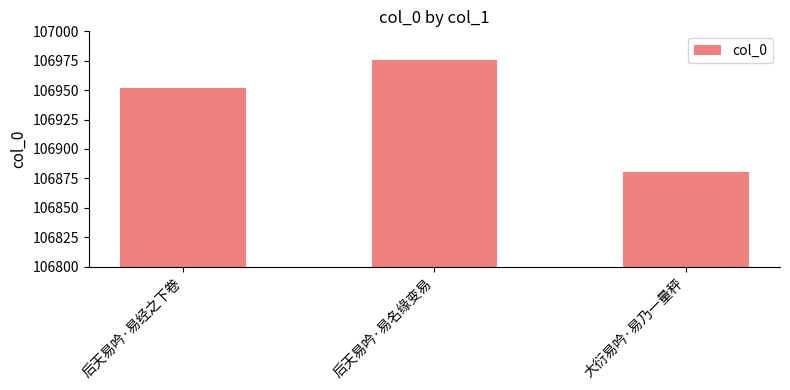

List the labels in order of value, smallest first.

大衍易吟·易乃一量秤, 后天易吟·易经之下卷, 后天易吟·易名缘变易